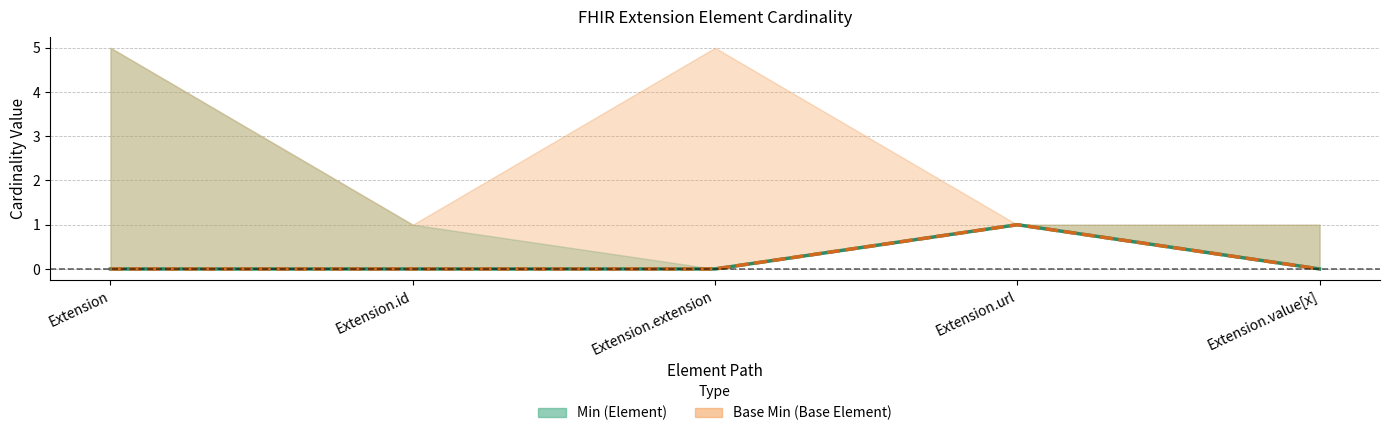

Where is Min nearest to the value 0?

Extension